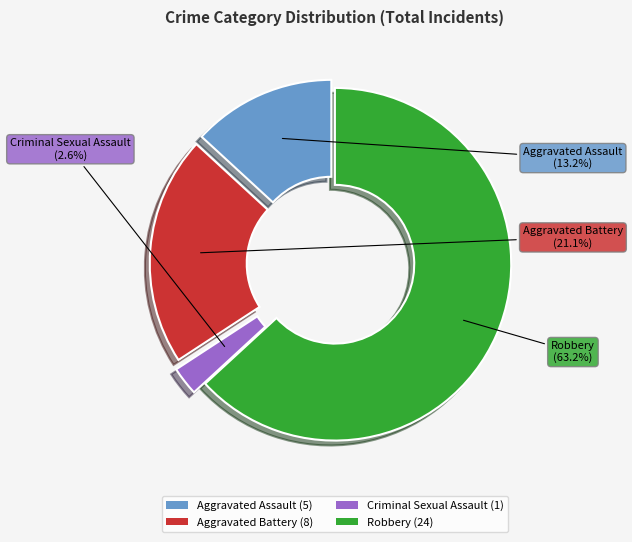

To the nearest percent, what is the combined percentage of Robbery and Aggravated Battery?

84%